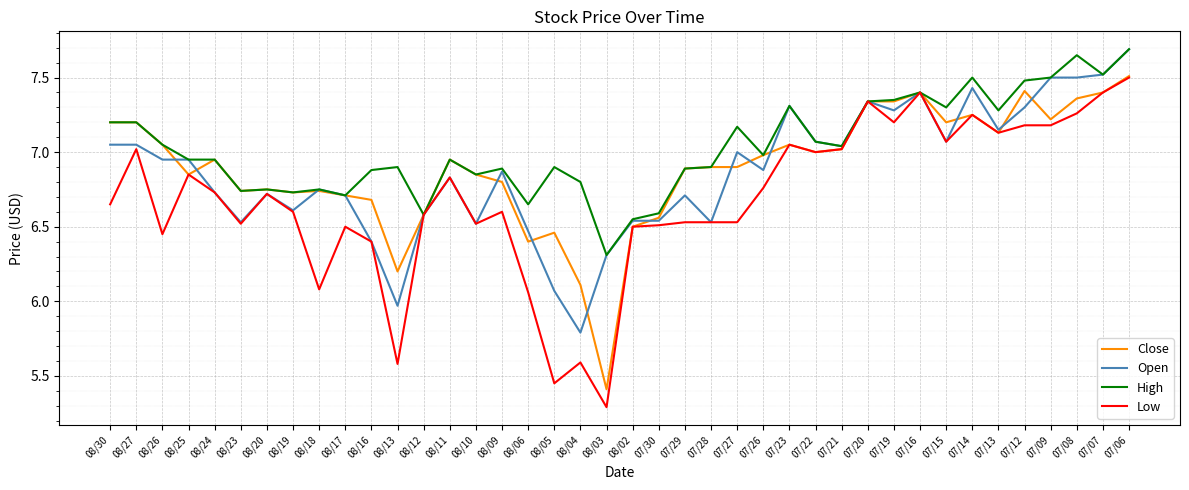

What is the difference between the second highest and second lowest values in the Close series?

1.3